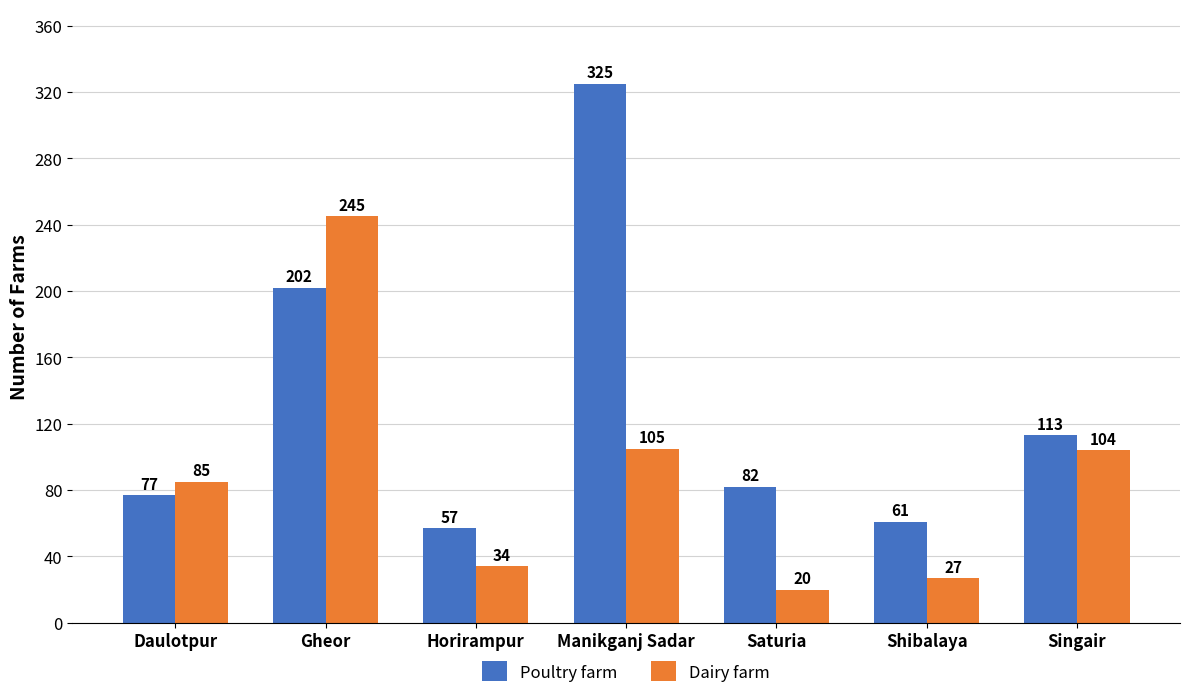

What is the smallest value displayed?

20